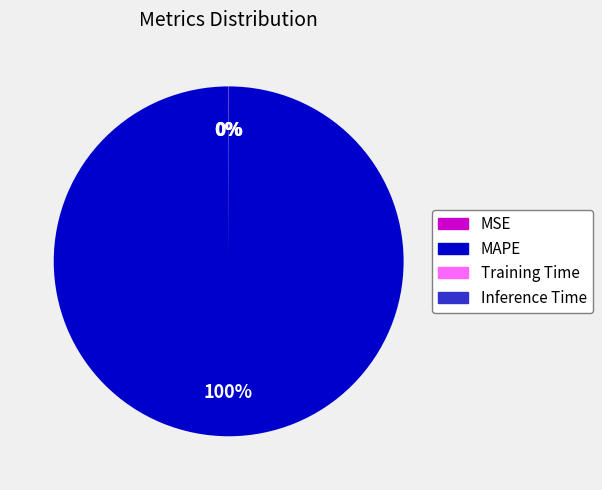

To the nearest percent, what is the difference between the largest and smallest slice percentages?

100%